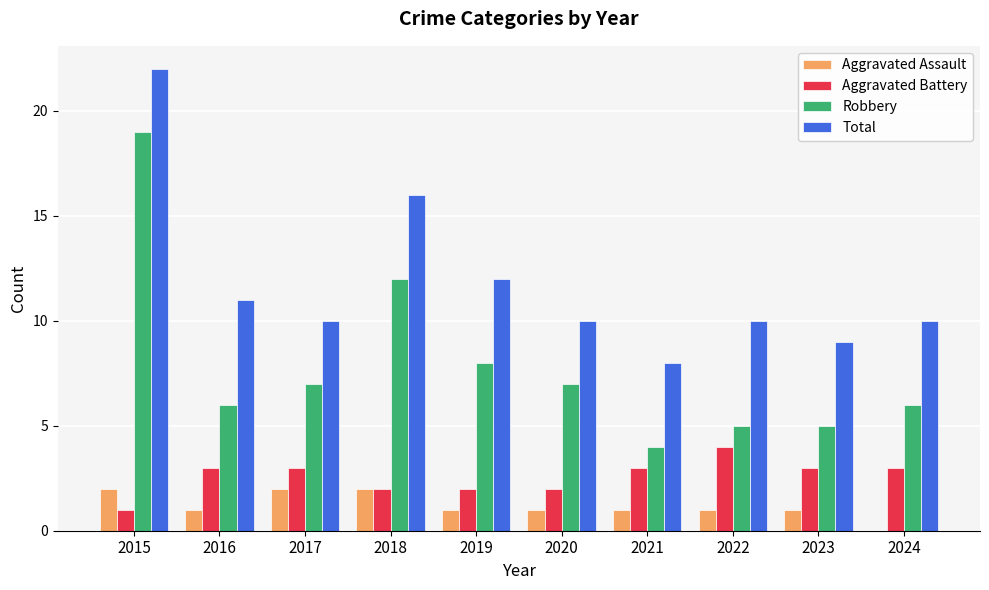

What is the maximum value for Total?

22